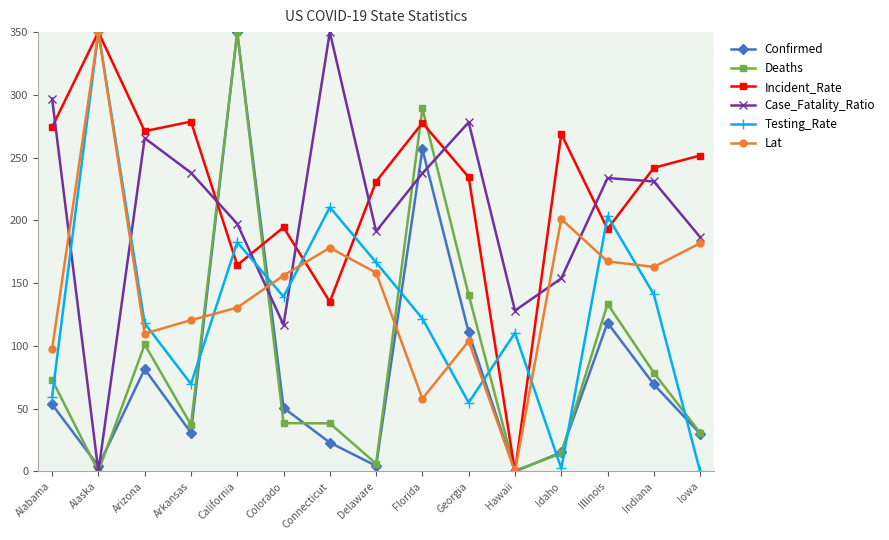

The value of Incident_Rate at Connecticut is 135.1. True or false?

True